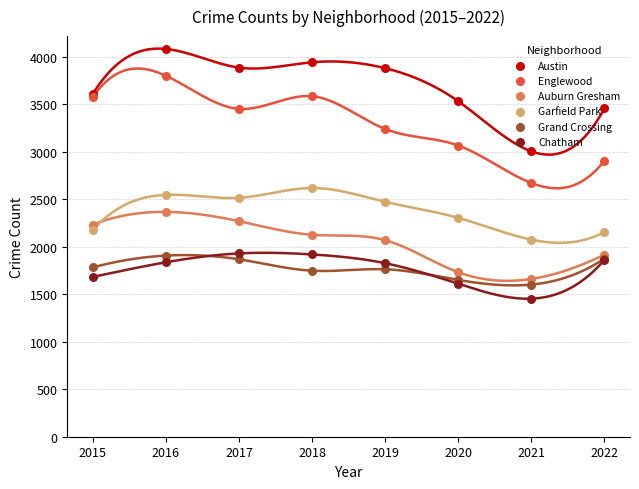

Is the value of Chatham at 2015 greater than the value of Englewood at 2019?

No